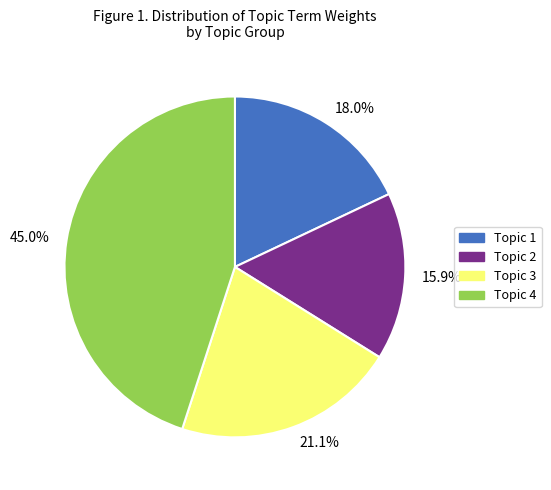

Combined, do 45.0% and 15.9% account for over 50%?

Yes